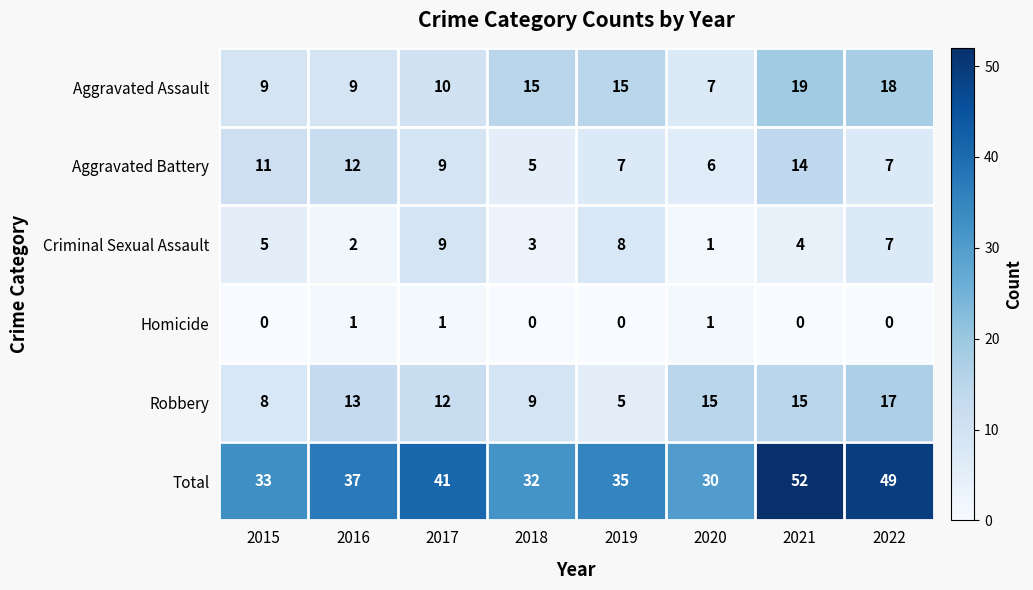

What value does the Robbery series have at 2019?

5